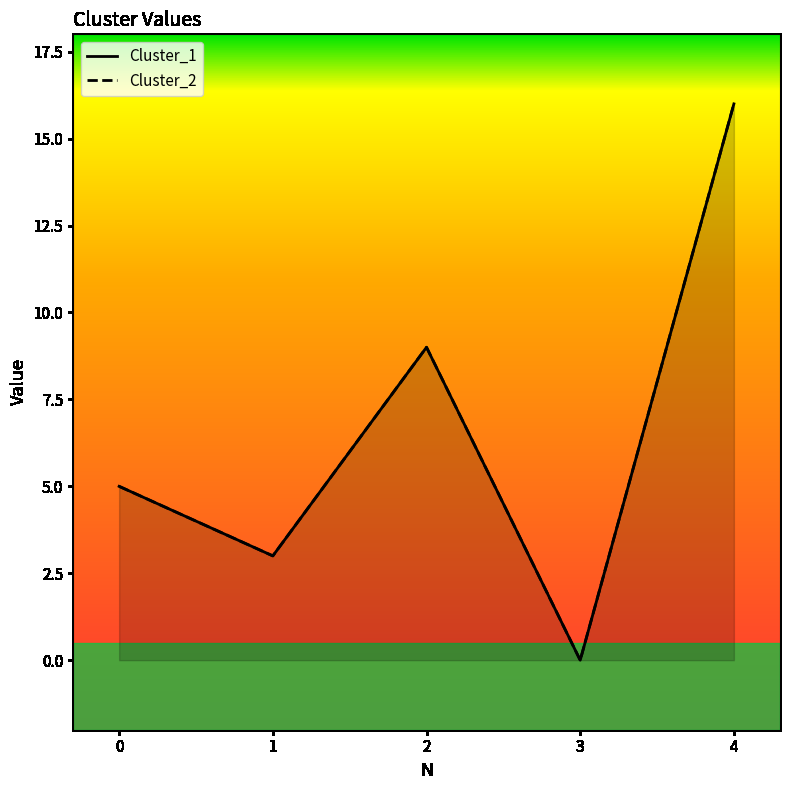

Which series has the widest spread of values?

Cluster_1